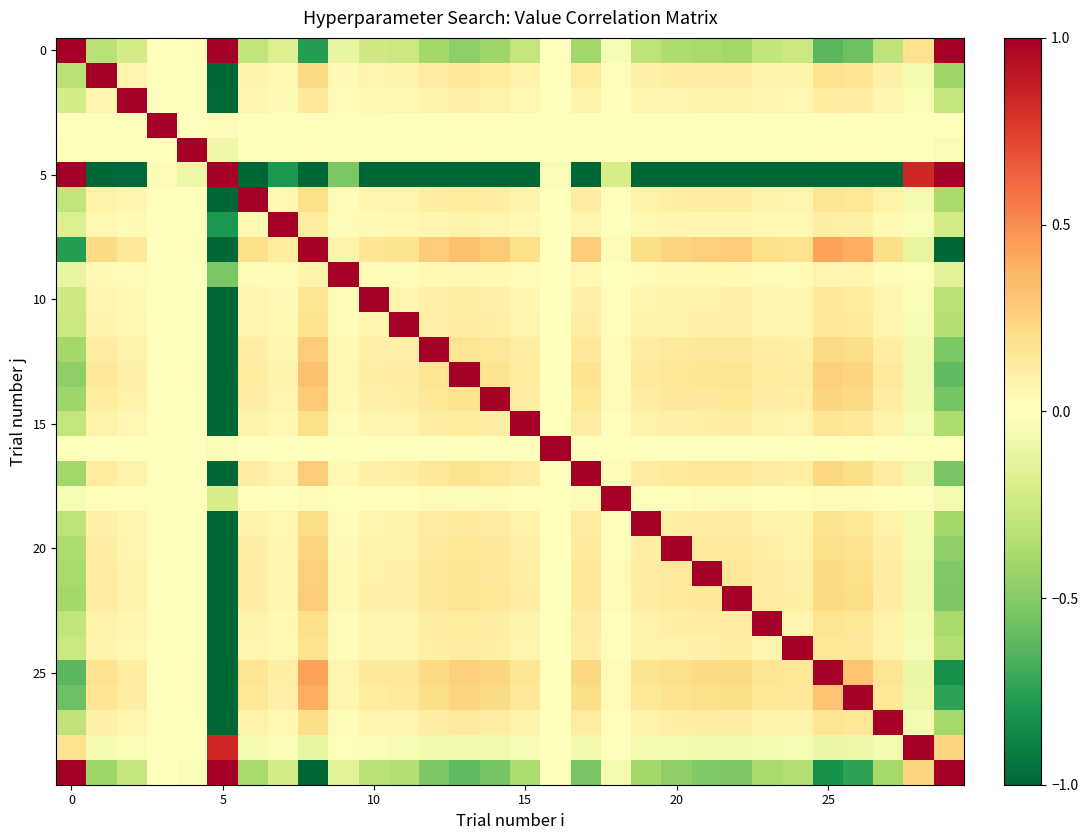

How many categories are shown in the chart?

30